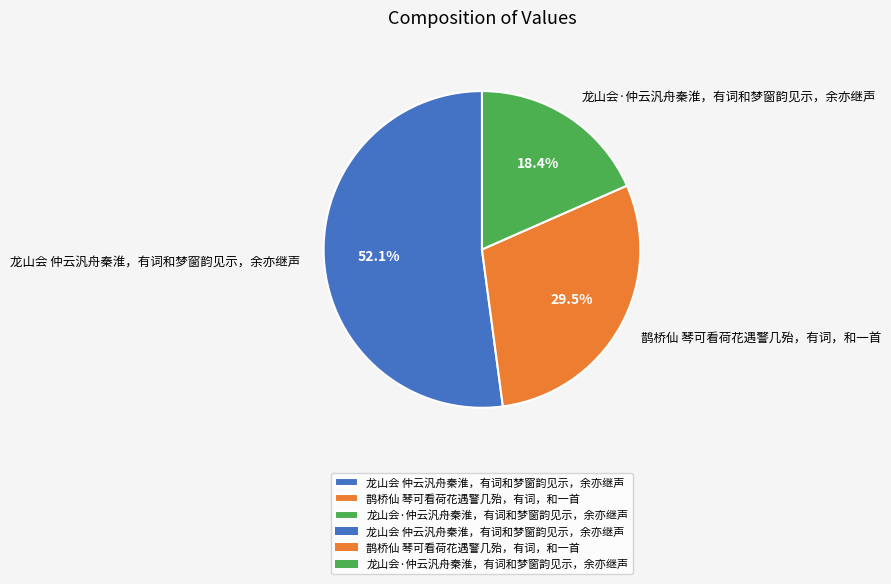

What percentage is the 龙山会·仲云汎舟秦淮，有词和梦窗韵见示，余亦继声 slice, to the nearest percent?

18%